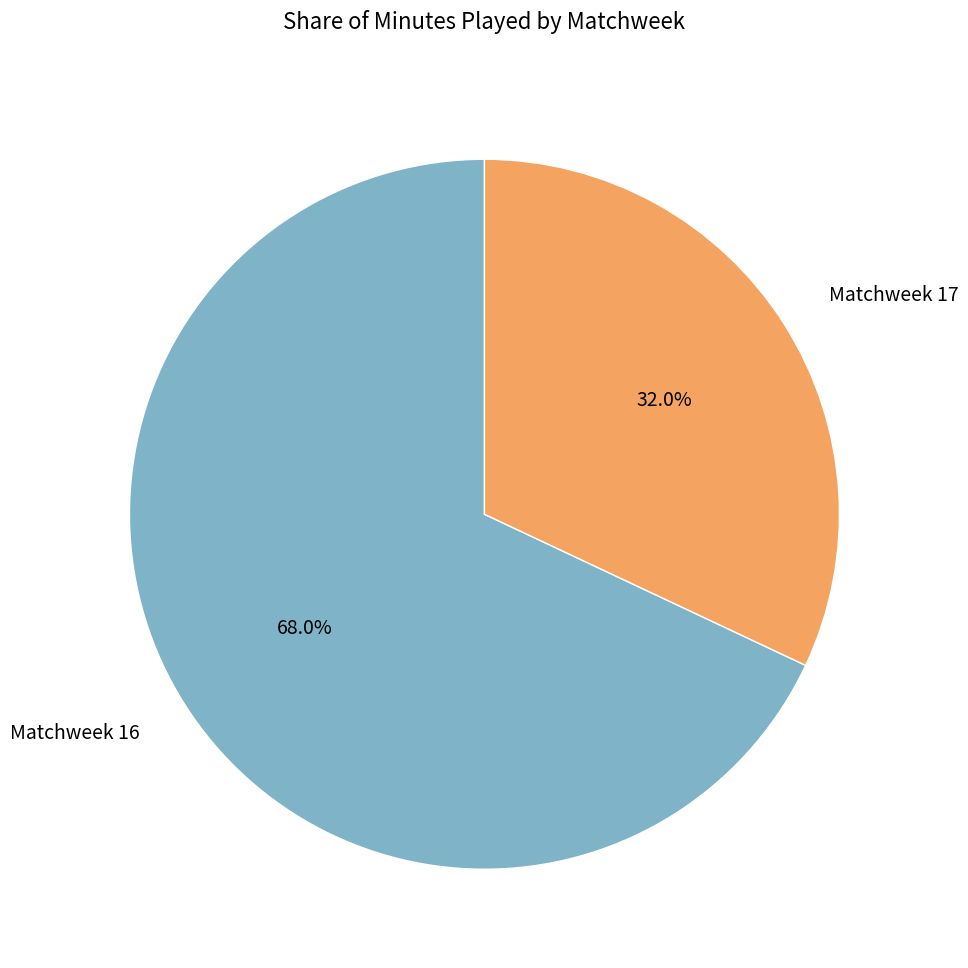

To the nearest percent, what is the difference between the largest and smallest slice percentages?

36%